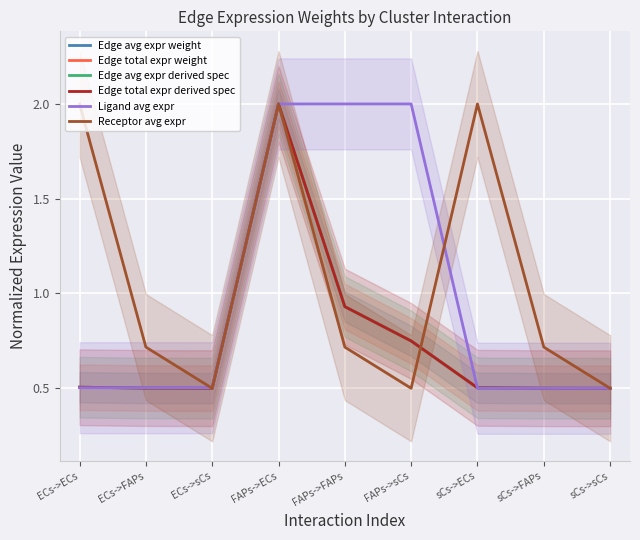

The Edge avg expr weight series shows 0.1 at ECs->FAPs. True or false?

False